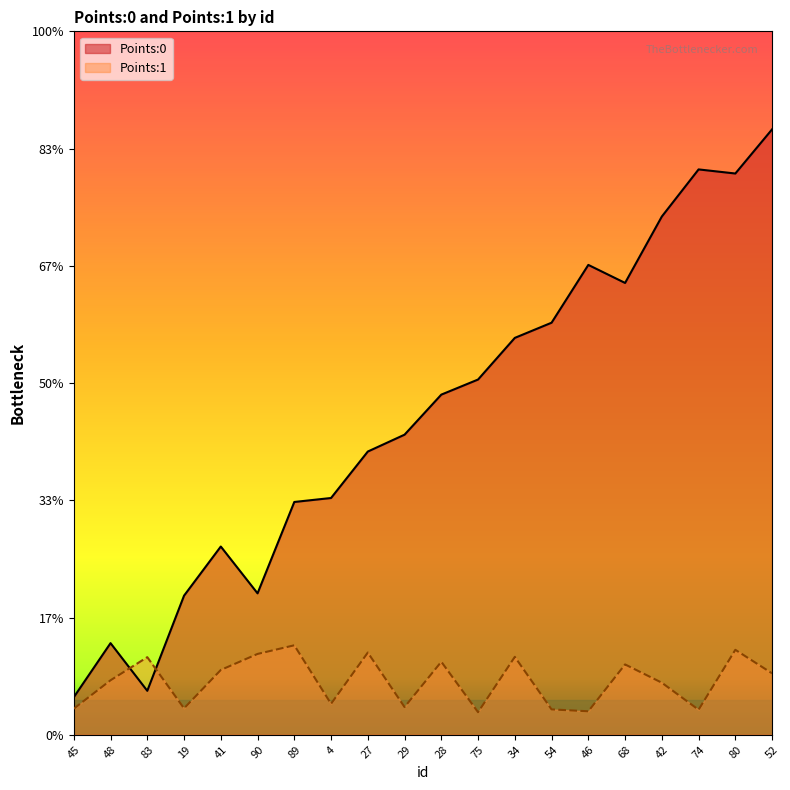

Which series ends up on top after the final intersection of Points:1 and Points:0?

Points:0